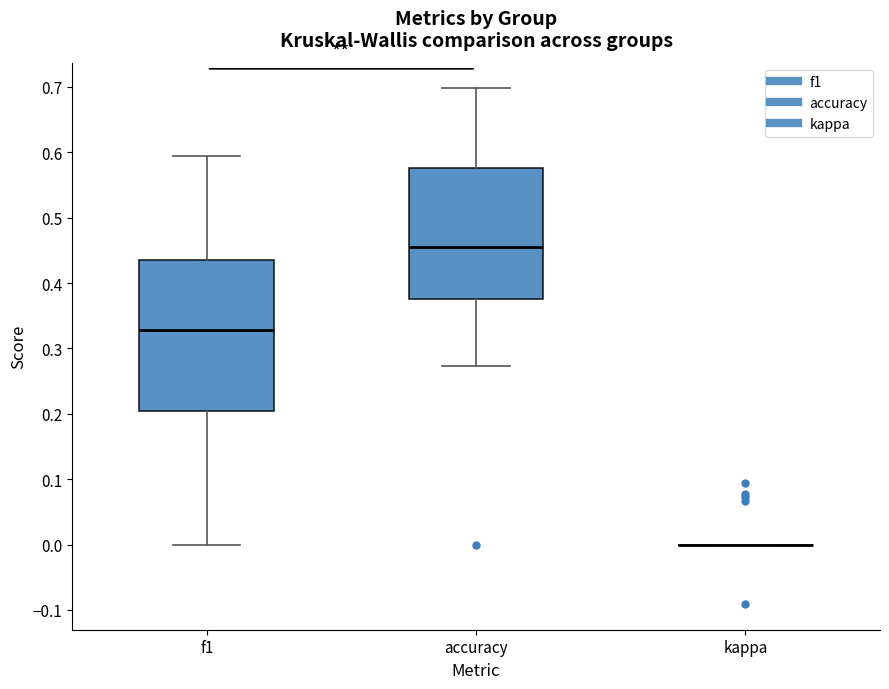

Which box is the tallest, from its lower edge to its upper edge?

f1